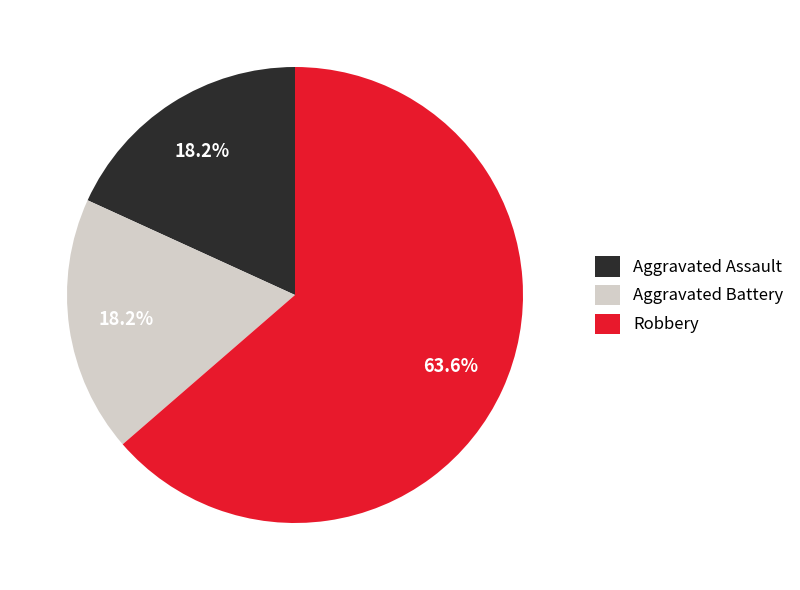

What portion of the pie excludes Robbery?

36.4%